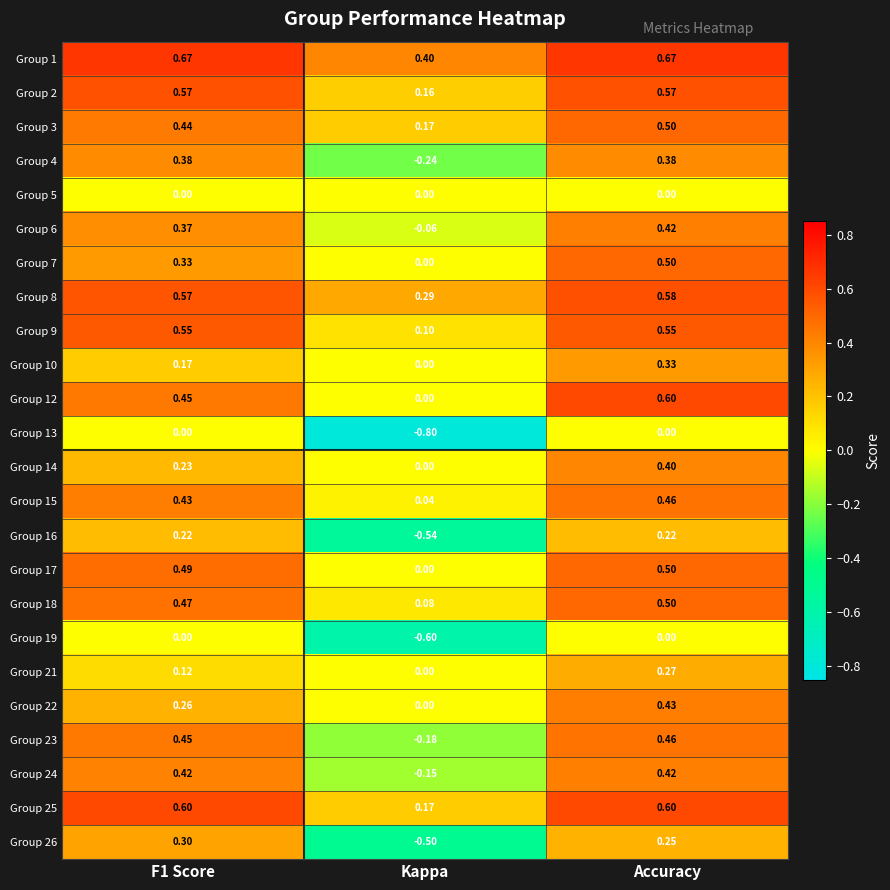

Where is Group 6 nearest to the value 0?

Kappa